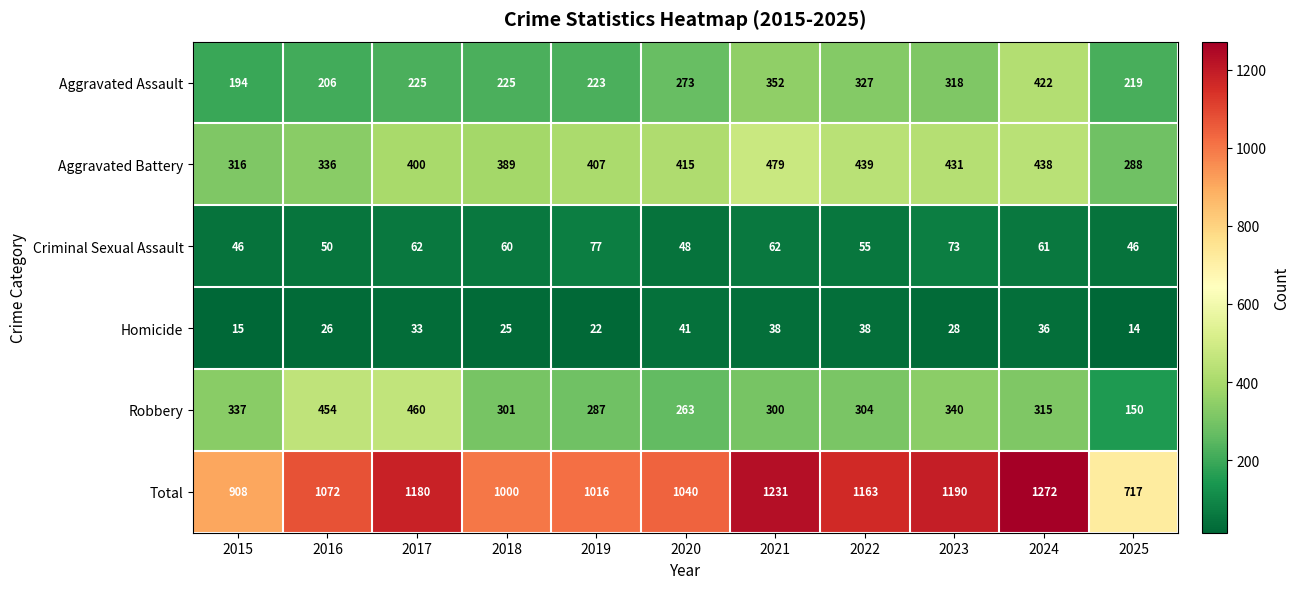

Which series changed the most between 2020 and 2021?

Total